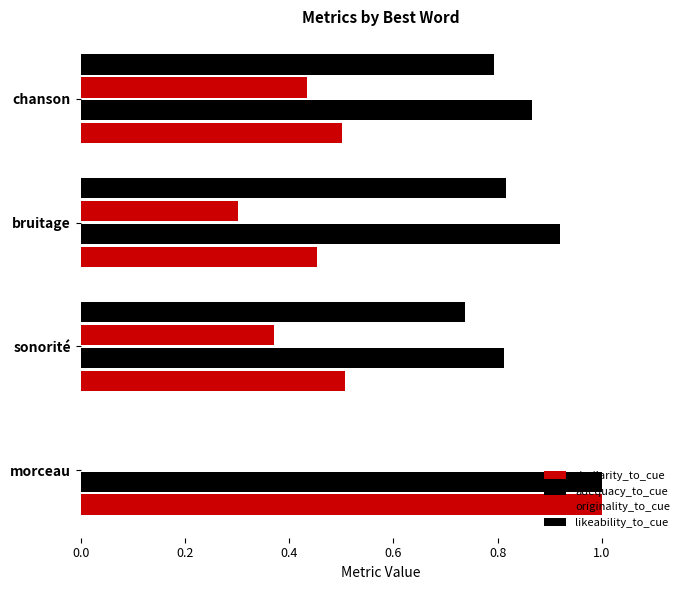

What is the greatest value displayed?

1.0